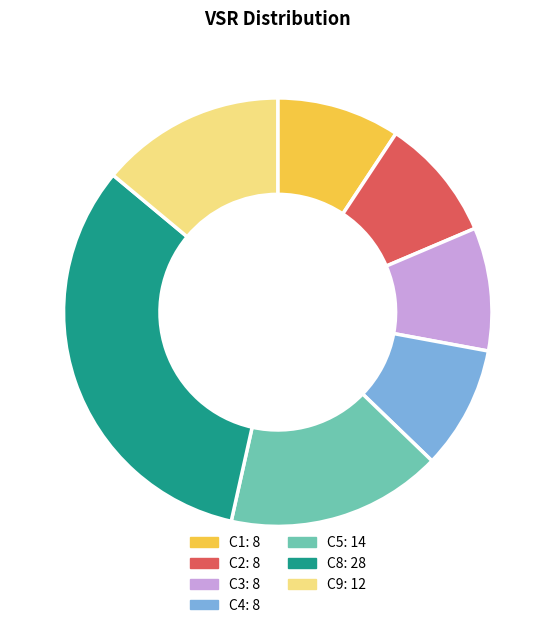

Does C2 represent more than half of the total?

No